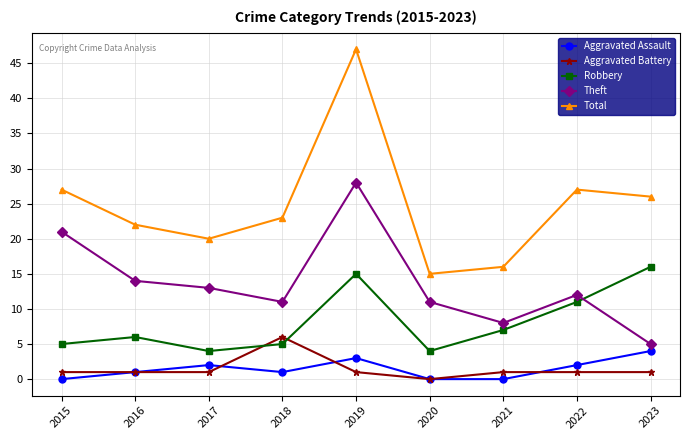

Which category has the highest value in the Total series?

2019